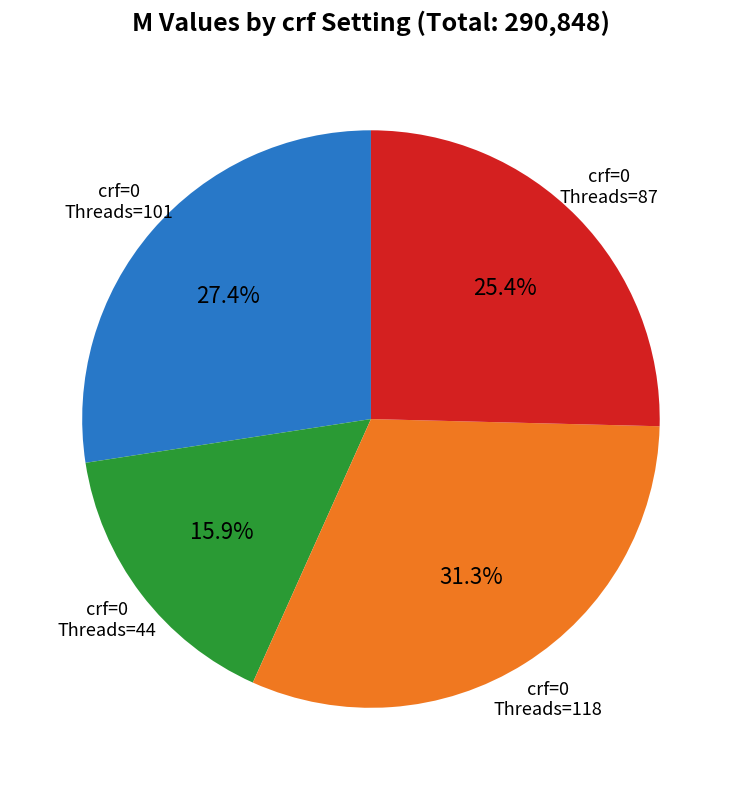

Does any single category account for the majority?

No